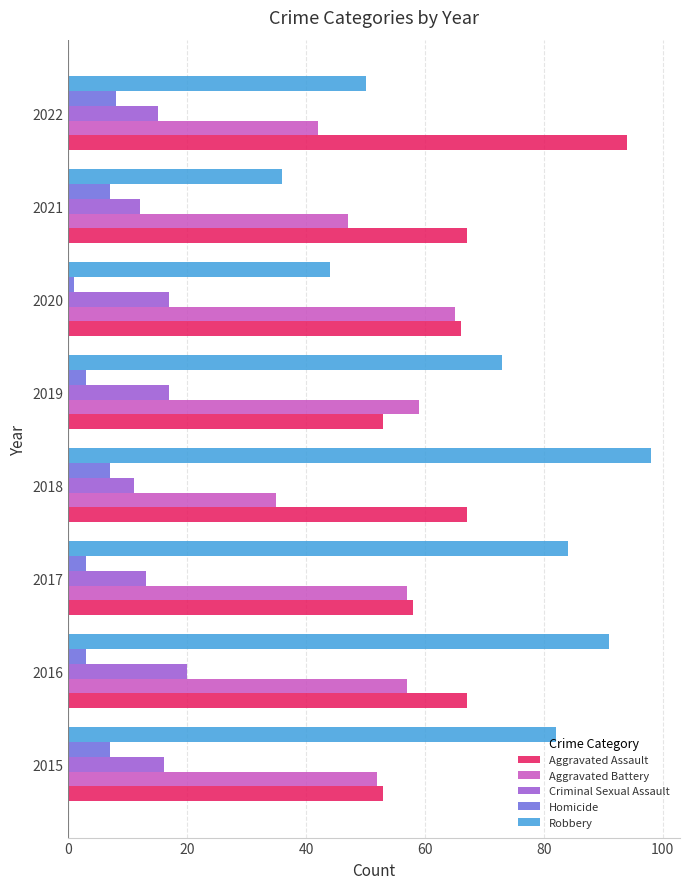

How many series are shown in this chart?

5